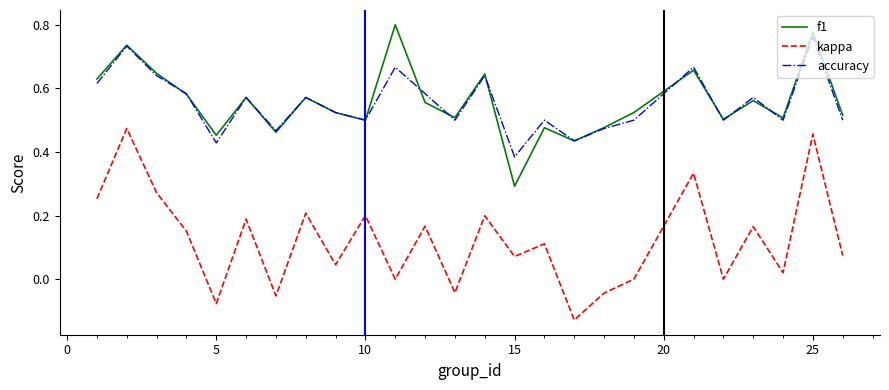

True or false: kappa and f1 intersect in this chart.

False